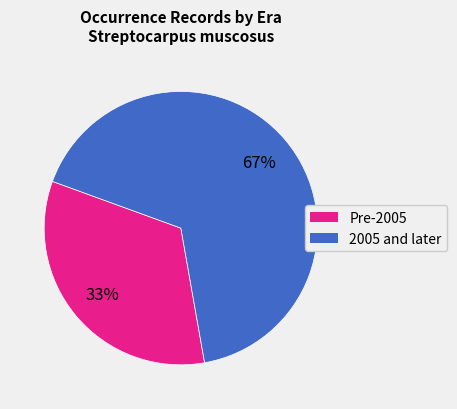

The 2005 and later slice represents 60% of the pie. True or false?

False